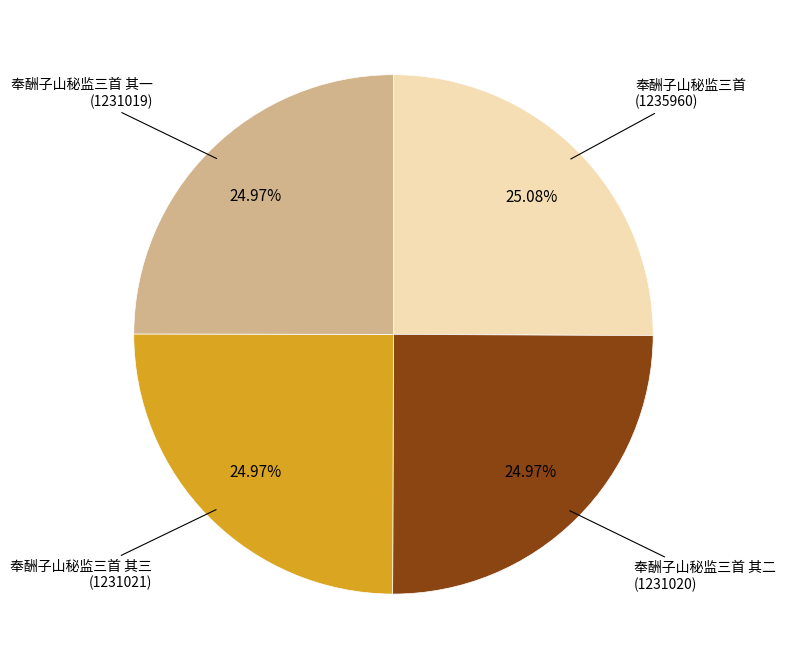

Is there any slice that represents more than half of the pie?

No